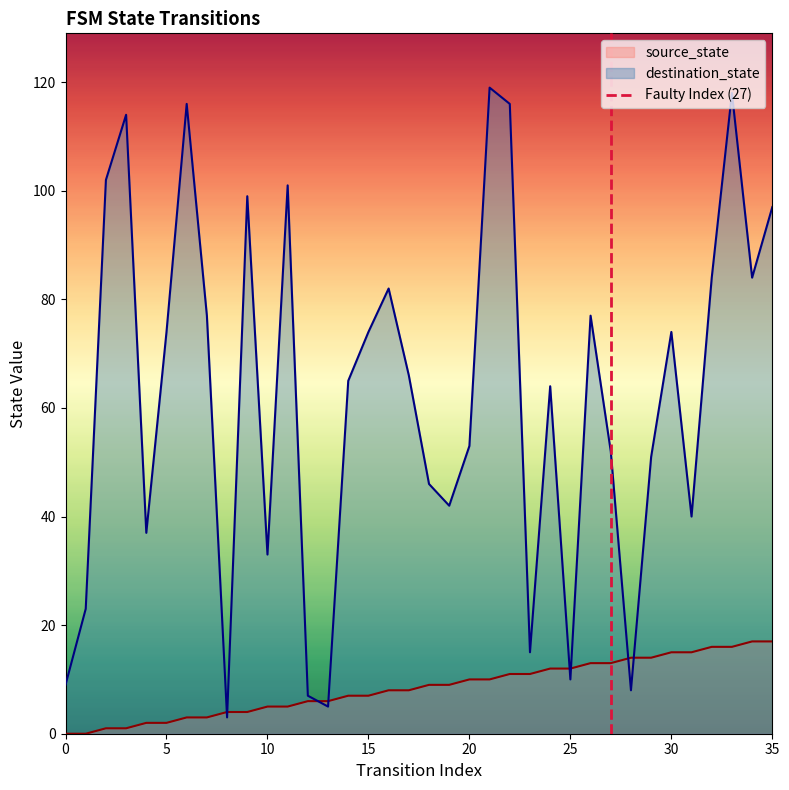

What is the highest value of the destination_state series?

119